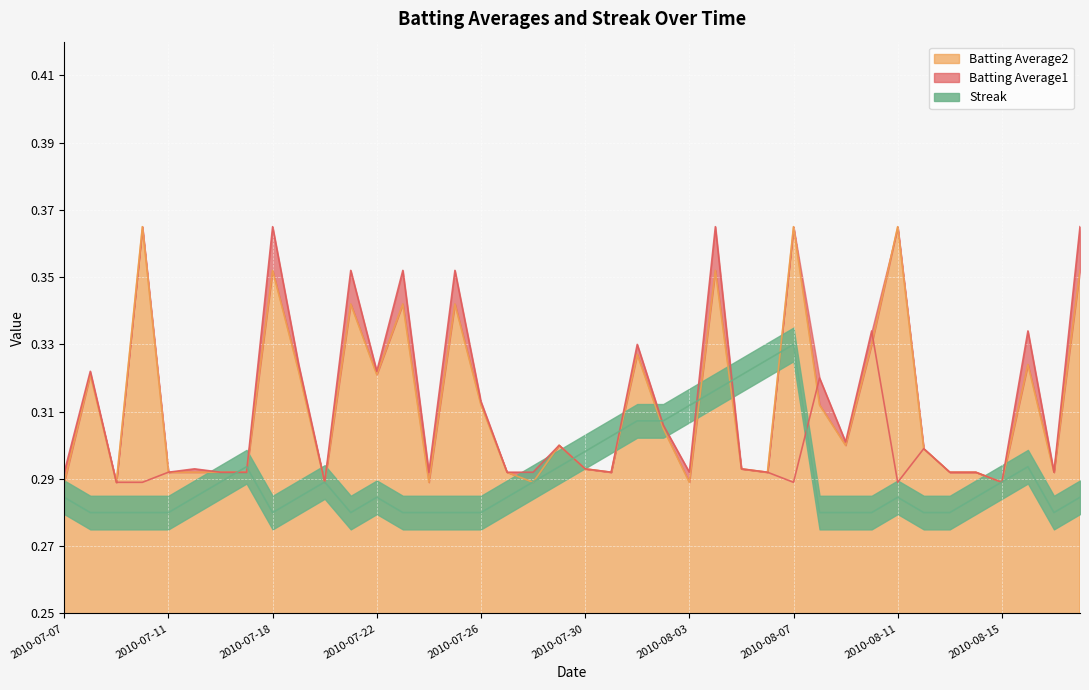

The Batting Average1 series shows 0.3 at 2010-07-29. True or false?

True